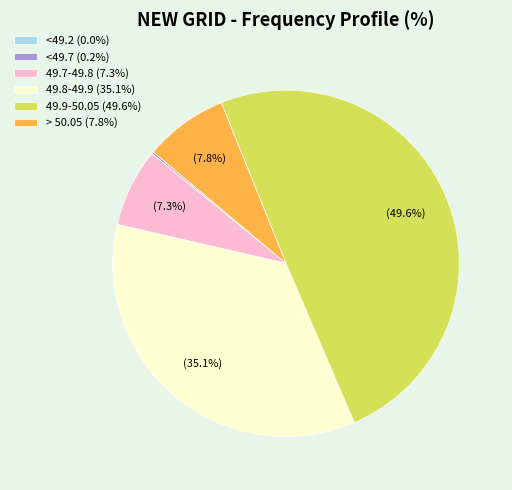

Between 49.8-49.9 (35.1%) and > 50.05 (7.8%), which is larger?

49.8-49.9 (35.1%)